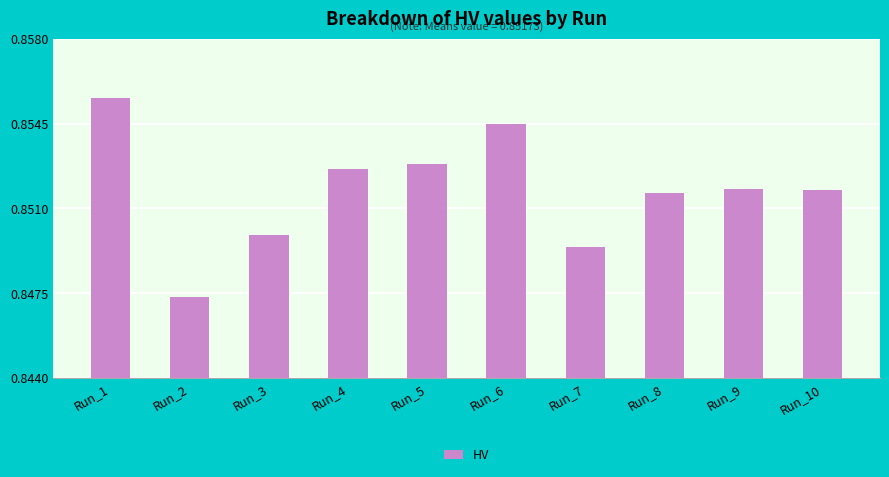

Which has a higher value, Run_7 or Run_1?

Run_1